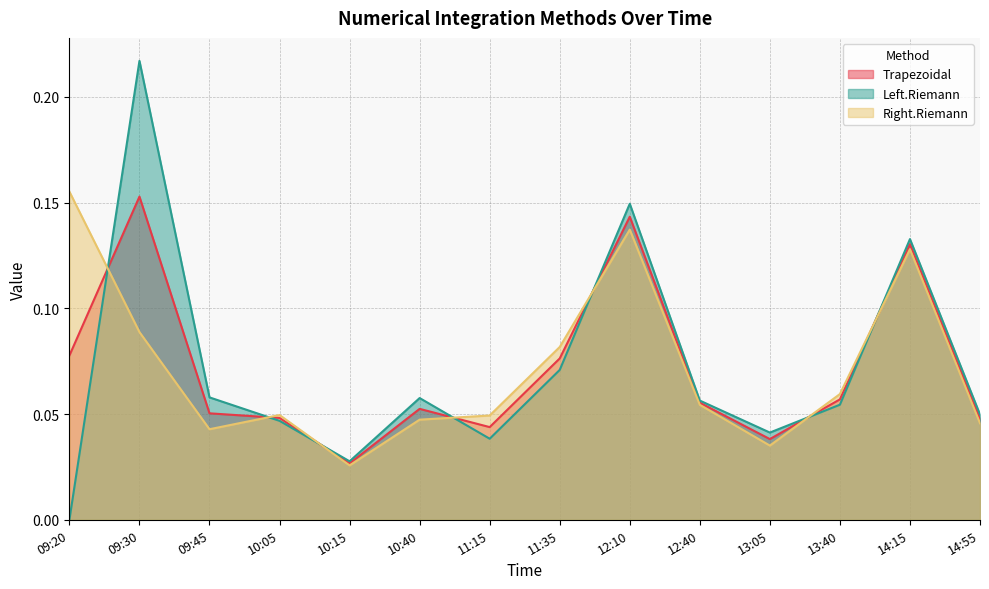

Reading right to left, extract all data points from this chart.

Trapezoidal: 14:55=0.0	14:15=0.1	13:40=0.1	13:05=0.0	12:40=0.1	12:10=0.1	11:35=0.1	11:15=0.0	10:40=0.1	10:15=0.0	10:05=0.0	09:45=0.1	09:30=0.2	09:20=0.1
Left.Riemann: 14:55=0.0	14:15=0.1	13:40=0.1	13:05=0.0	12:40=0.1	12:10=0.1	11:35=0.1	11:15=0.0	10:40=0.1	10:15=0.0	10:05=0.0	09:45=0.1	09:30=0.2	09:20=0.0
Right.Riemann: 14:55=0.0	14:15=0.1	13:40=0.1	13:05=0.0	12:40=0.1	12:10=0.1	11:35=0.1	11:15=0.0	10:40=0.0	10:15=0.0	10:05=0.0	09:45=0.0	09:30=0.1	09:20=0.2